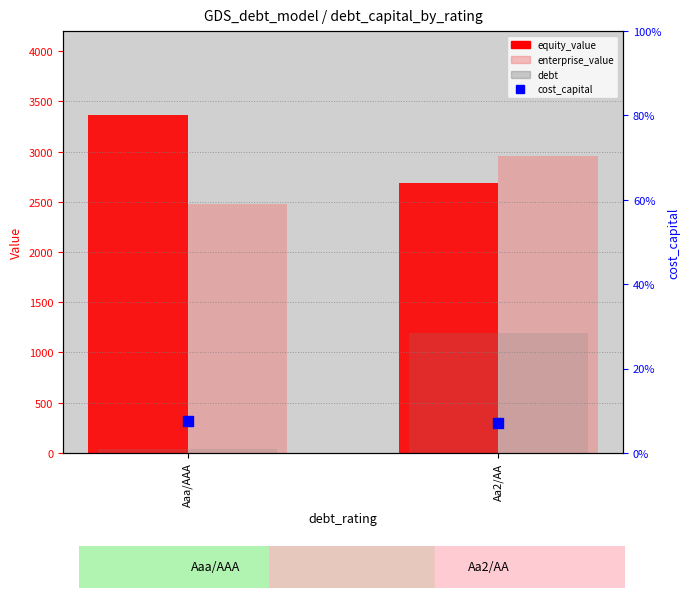

Is the value of enterprise_value at Aaa/AAA greater than the value of cost_capital at Aaa/AAA?

Yes